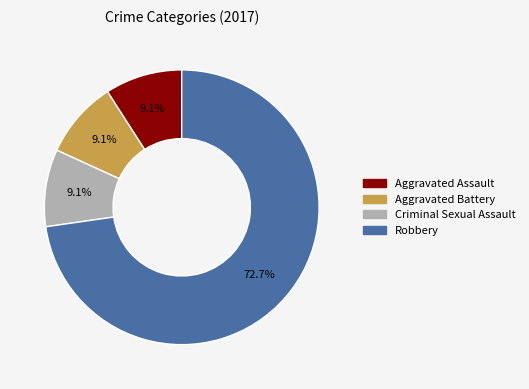

Is Robbery the majority of the pie?

Yes